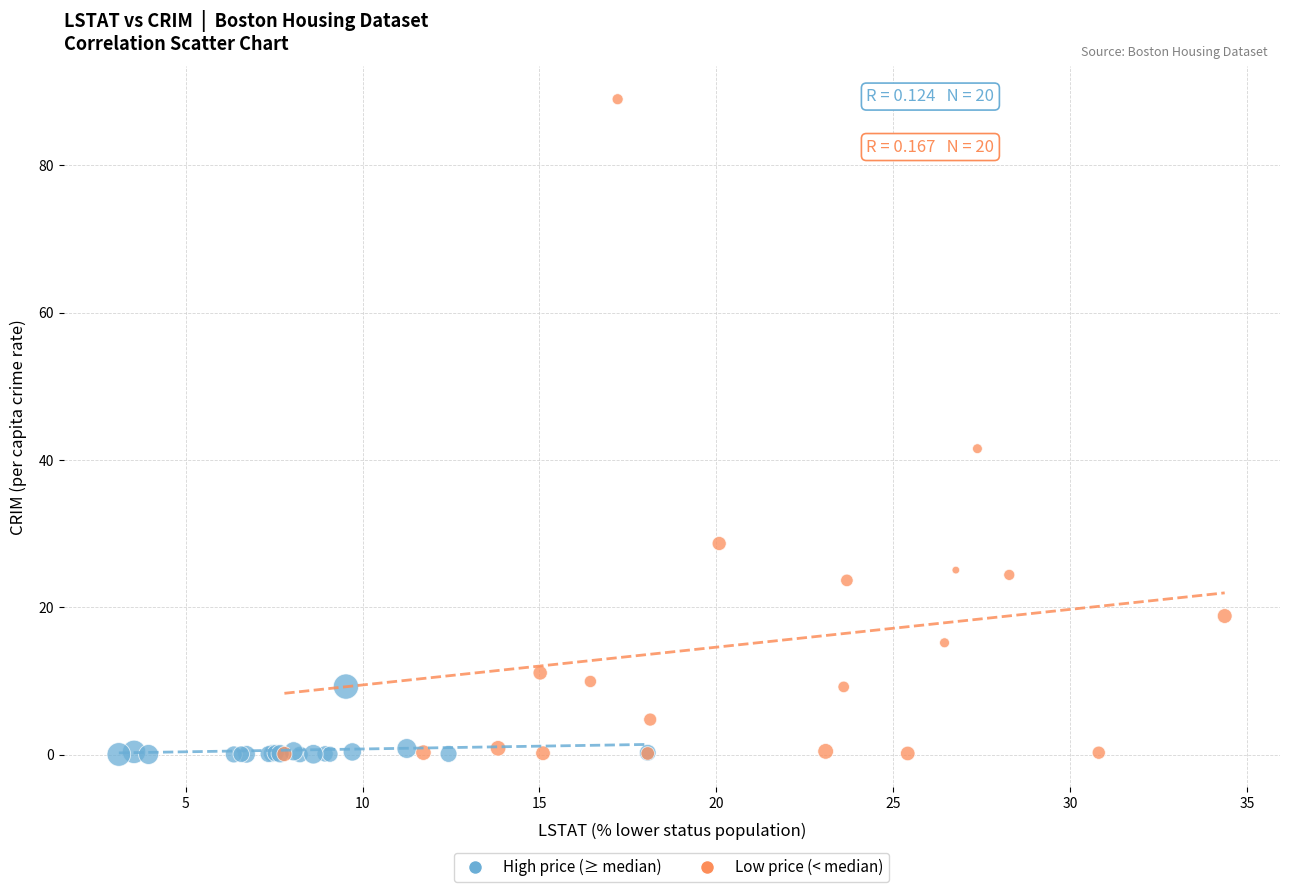

Which series contains the highest Y value?

Low price (< median)